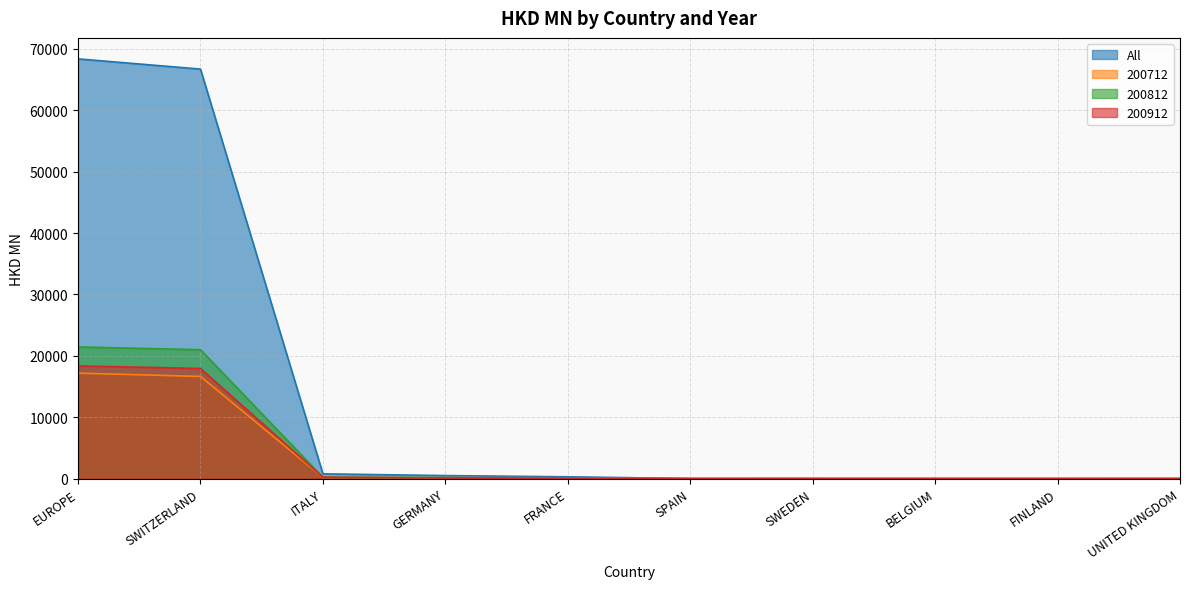

List the series in order of their peak value, highest first.

All, 200812, 200912, 200712